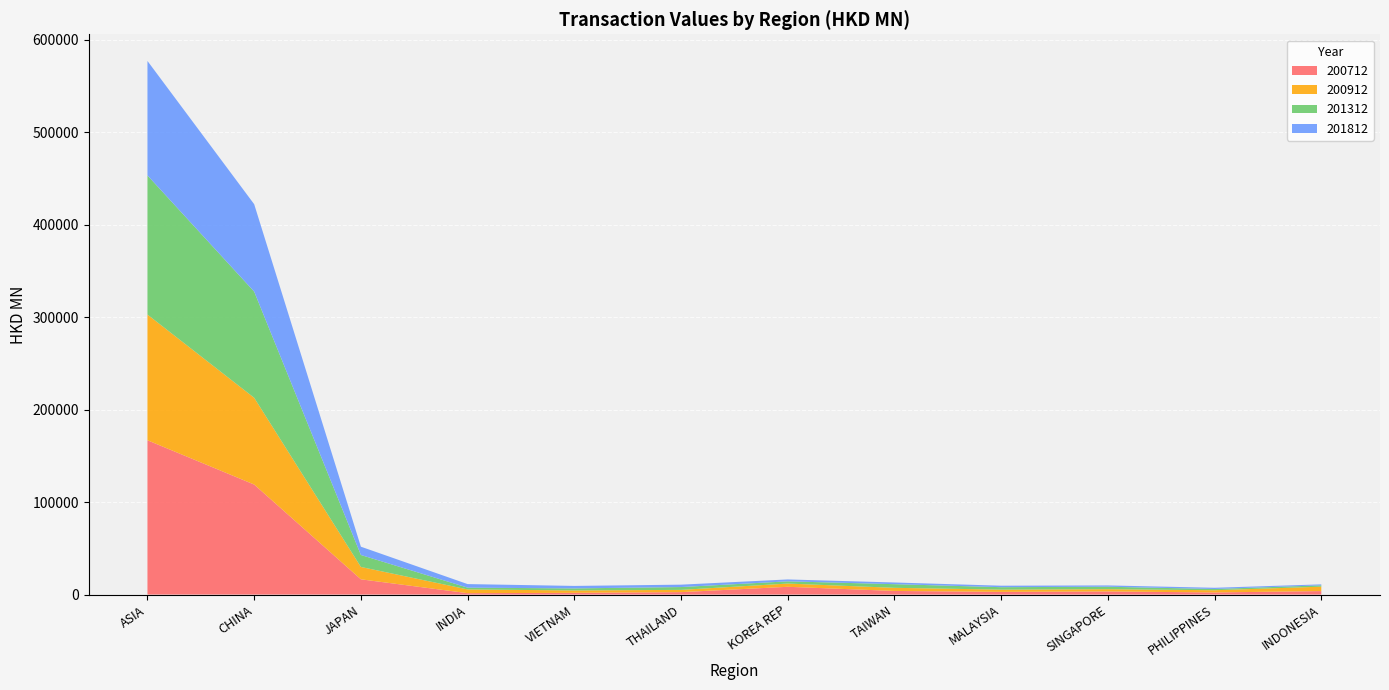

Reading left to right, extract all data points from this chart.

200712: ASIA=166795.6	CHINA=118936.6	JAPAN=16482.4	INDIA=1507.3	VIETNAM=1865.2	THAILAND=2618.0	KOREA REP=8392.8	TAIWAN=3904.8	MALAYSIA=2898.2	SINGAPORE=3353.1	PHILIPPINES=2282.4	INDONESIA=3766.4
200912: ASIA=135875.0	CHINA=93784.3	JAPAN=13357.4	INDIA=4045.1	VIETNAM=2578.1	THAILAND=2441.7	KOREA REP=3498.5	TAIWAN=3376.7	MALAYSIA=2440.4	SINGAPORE=2445.2	PHILIPPINES=2391.1	INDONESIA=4762.7
201312: ASIA=150420.1	CHINA=114758.8	JAPAN=12924.4	INDIA=1920.5	VIETNAM=2208.8	THAILAND=3055.7	KOREA REP=2389.6	TAIWAN=3934.9	MALAYSIA=2631.3	SINGAPORE=2663.4	PHILIPPINES=1332.3	INDONESIA=1424.2
201812: ASIA=123733.4	CHINA=94491.6	JAPAN=8984.8	INDIA=3845.5	VIETNAM=2686.2	THAILAND=2583.3	KOREA REP=2057.5	TAIWAN=1839.9	MALAYSIA=1600.5	SINGAPORE=1409.9	PHILIPPINES=1328.3	INDONESIA=1063.5